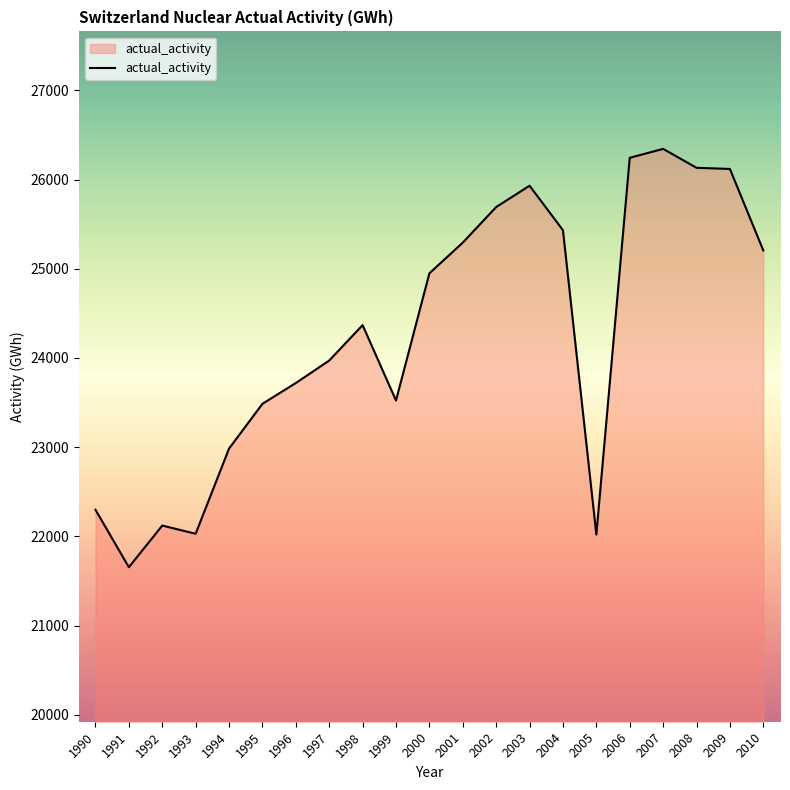

Which category has the lowest value across all series?

1991